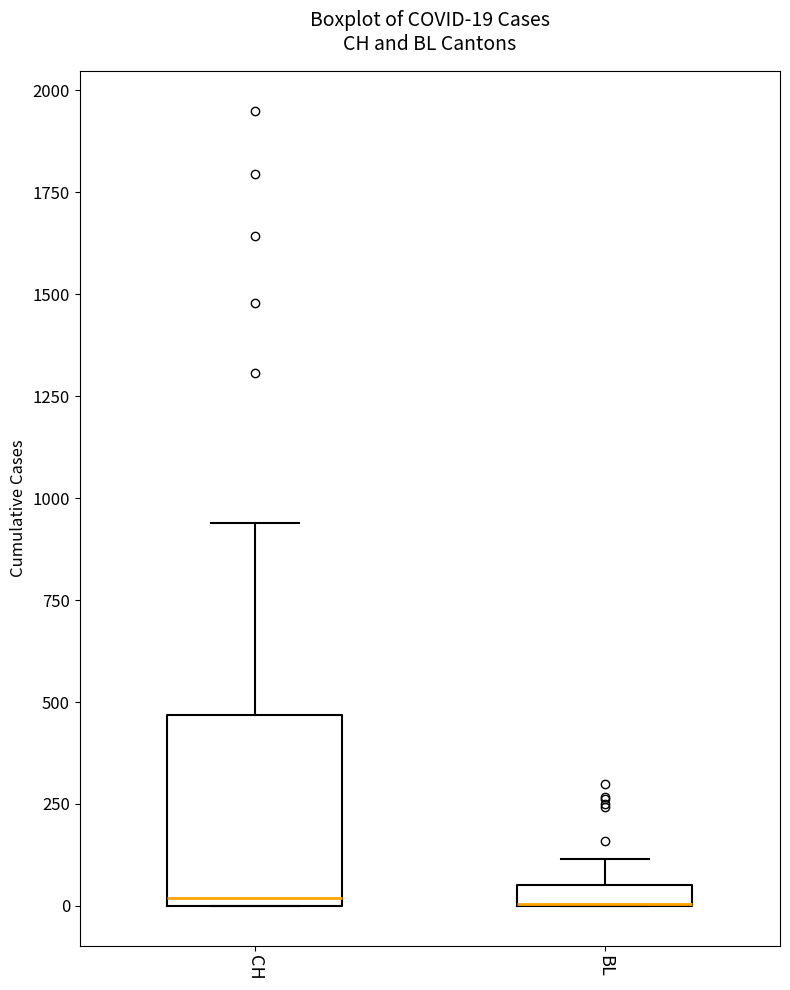

Comparing the boxes themselves (not the whiskers), which one is the tallest?

CH